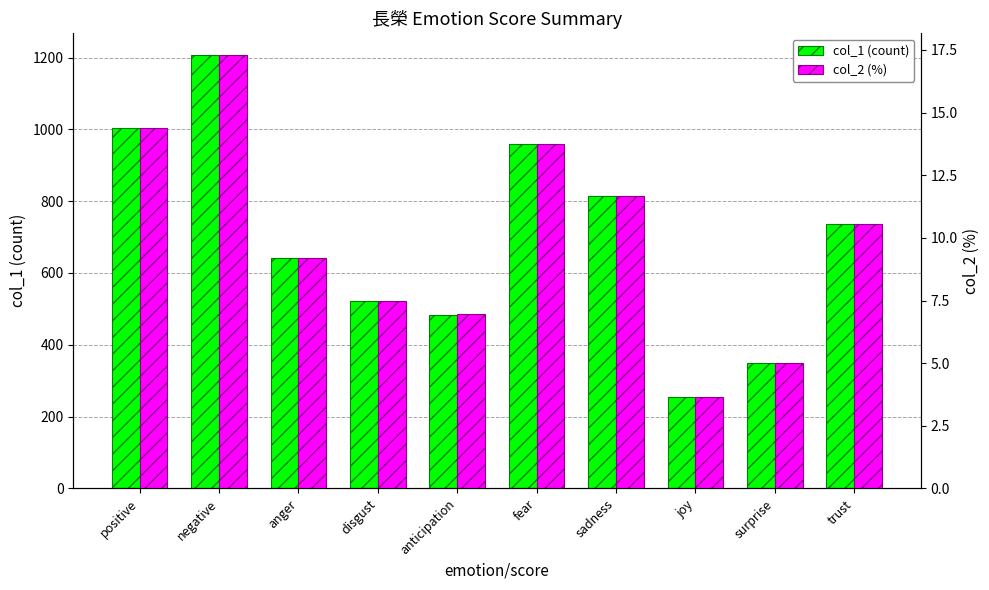

Reading left to right, extract all data points from this chart.

col_1 (count): 1004.0	1207.0	643.0	523.0	482.0	960.0	815.0	255.0	350.0	735.0
col_2 (%): 14.4	17.3	9.2	7.5	7.0	13.8	11.7	3.7	5.0	10.5